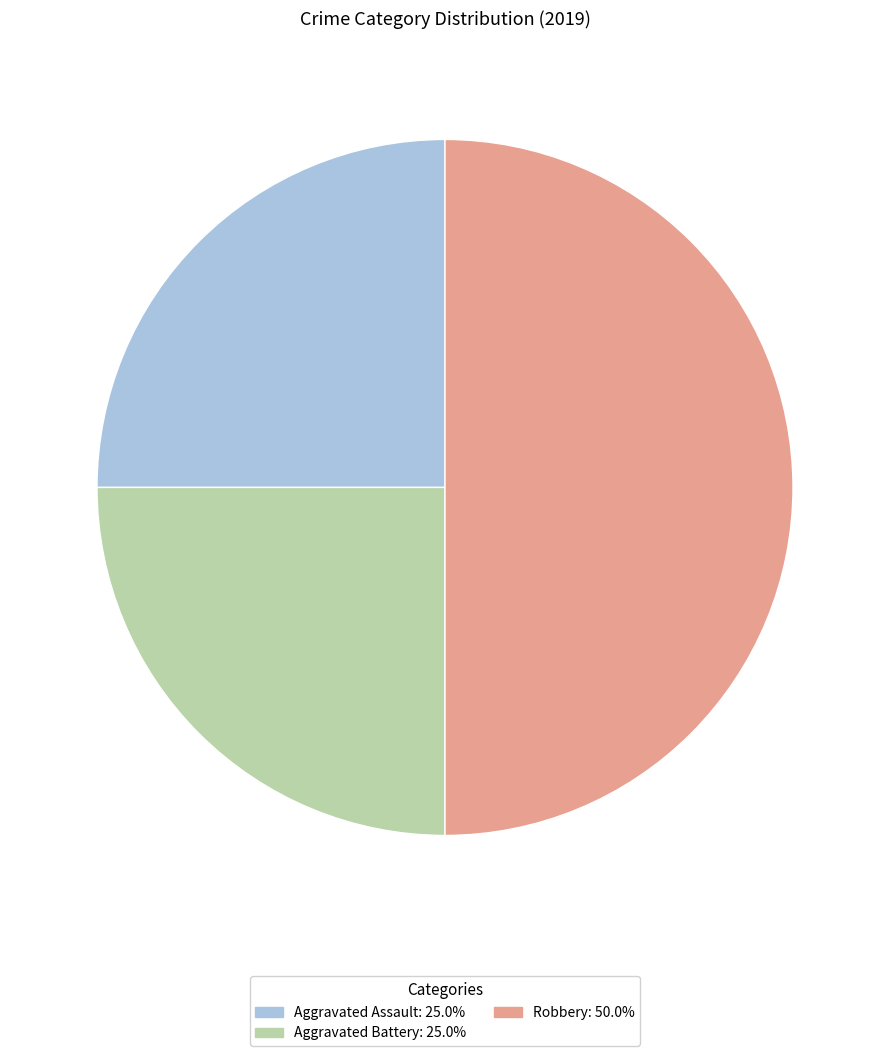

Does Aggravated Battery represent more than half of the total?

No